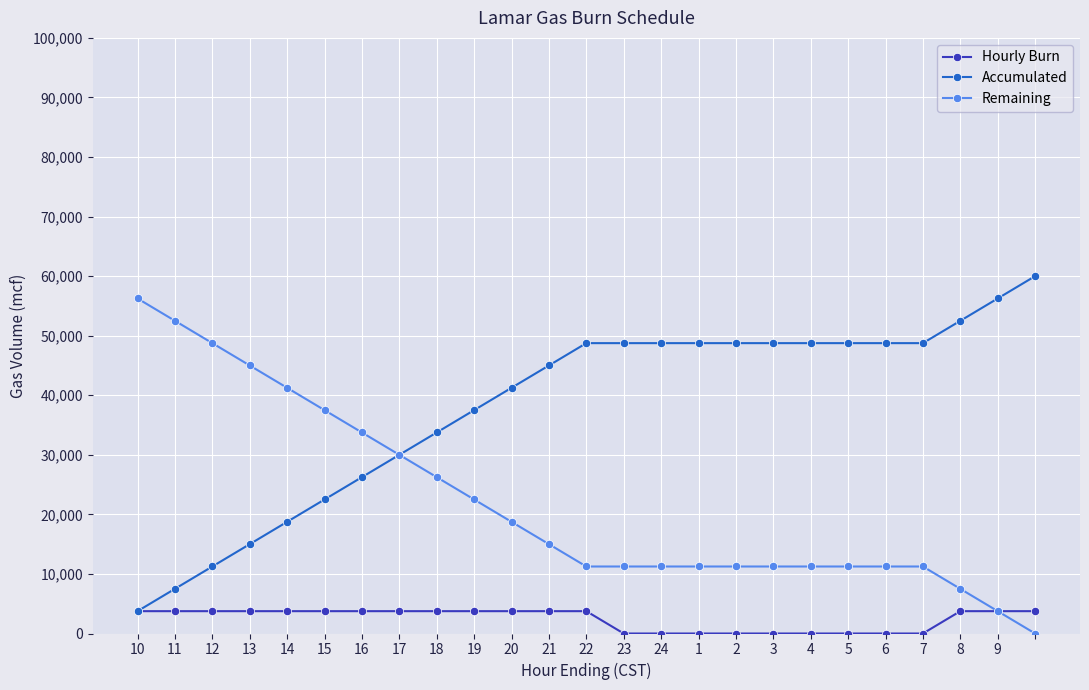

What is the greatest value displayed?

60000